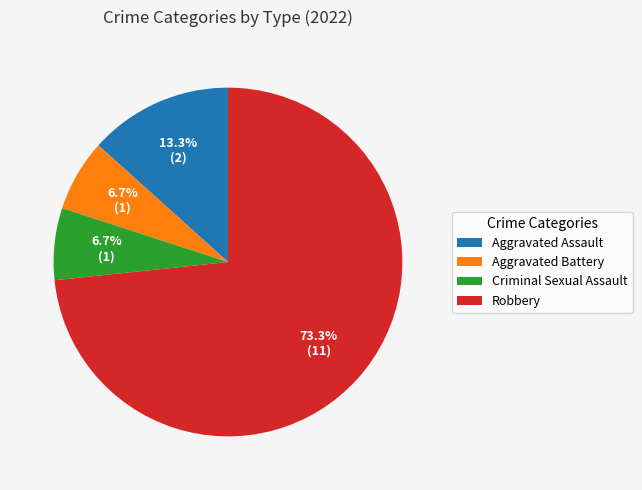

Which has a higher value, Robbery or Criminal Sexual Assault?

Robbery